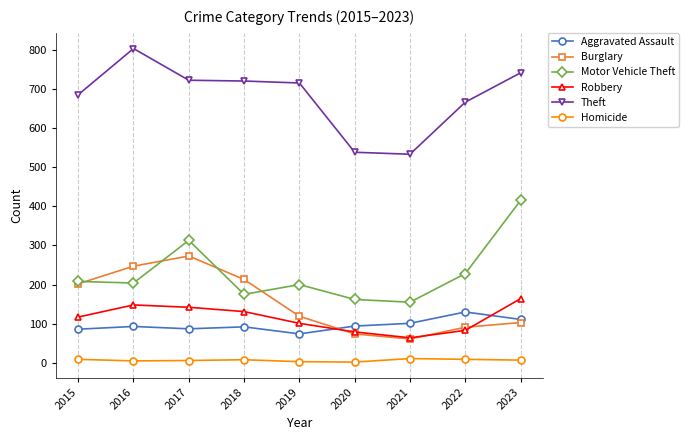

What is the sum of all Homicide values?

60